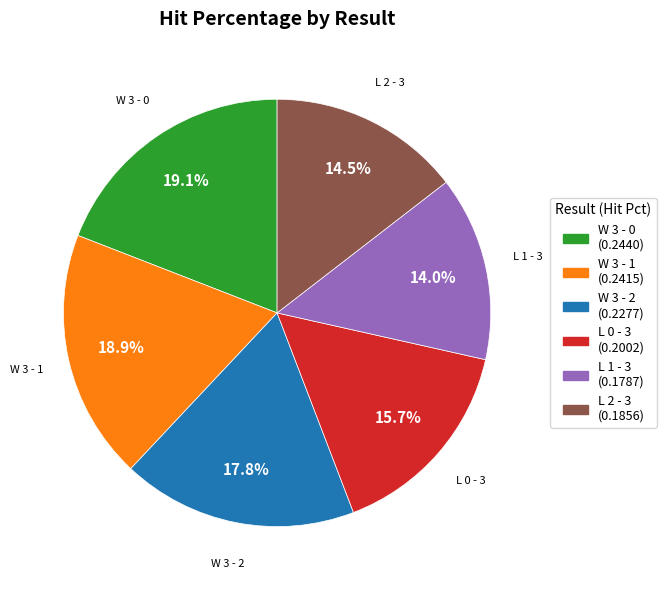

Combined, do W 3 - 1 and L 2 - 3 account for over 50%?

No